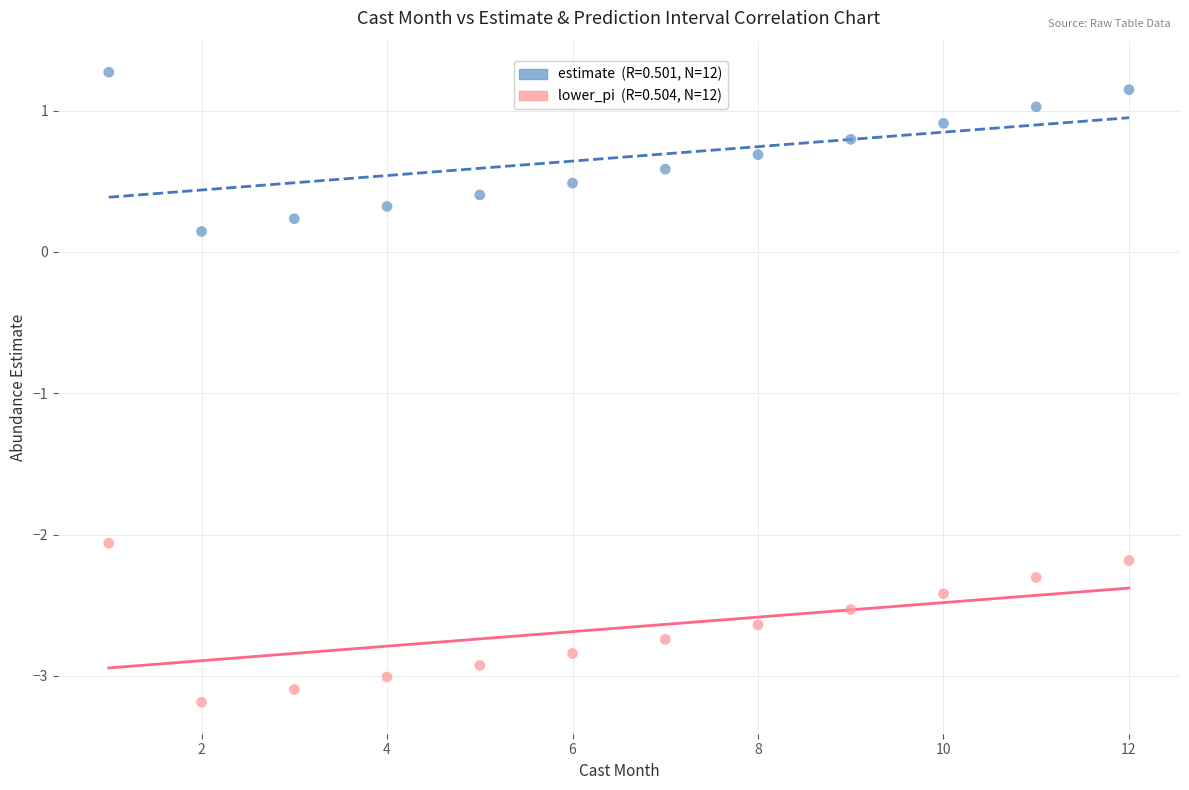

Across all data points, what is the range of Y values (max minus min)?

4.5